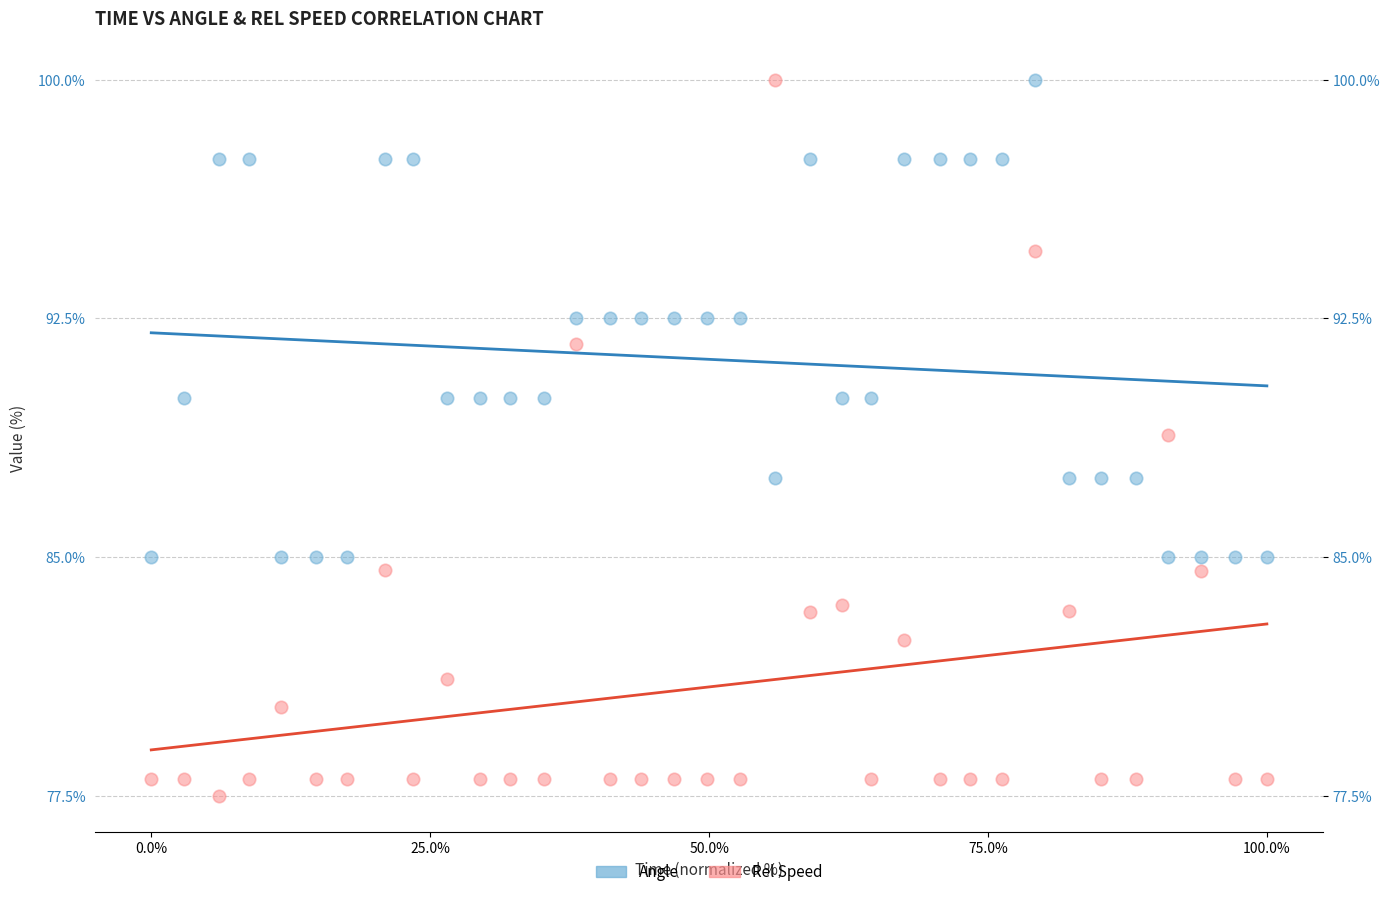

What is the X range (max minus min) for the scatter plot?

100.0